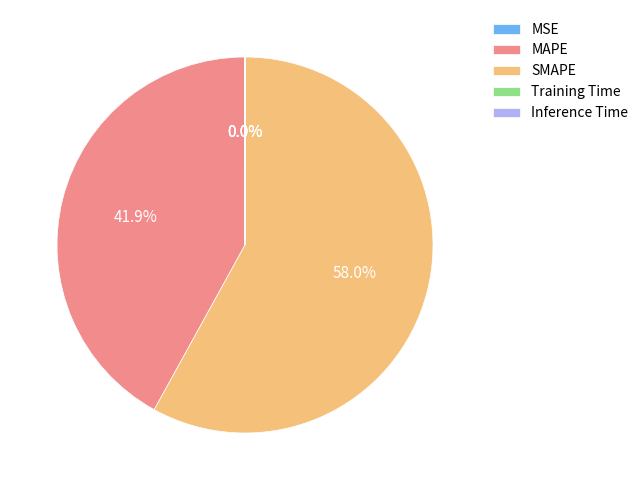

Is there any slice that represents more than half of the pie?

Yes